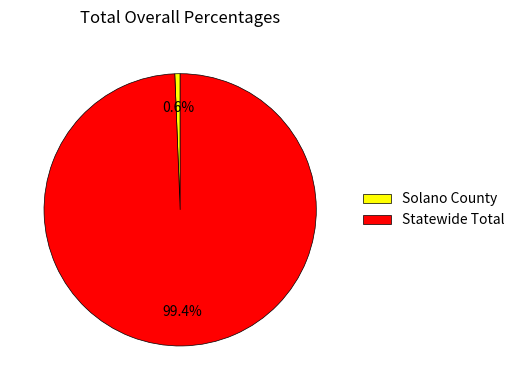

To the nearest percent, what is the difference between the largest and smallest slice percentages?

99%